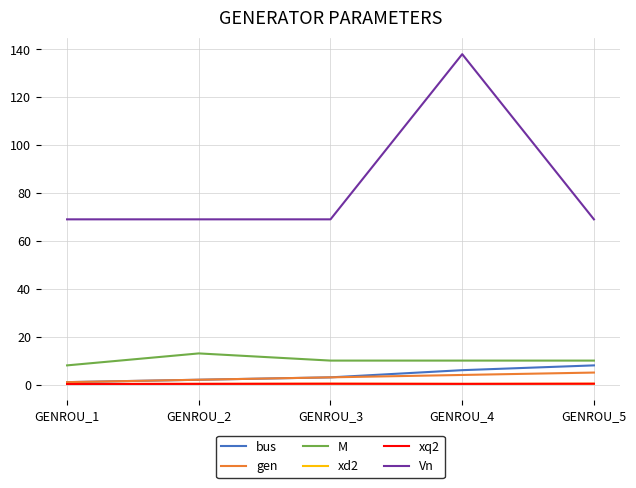

True or false: gen and bus intersect in this chart.

False